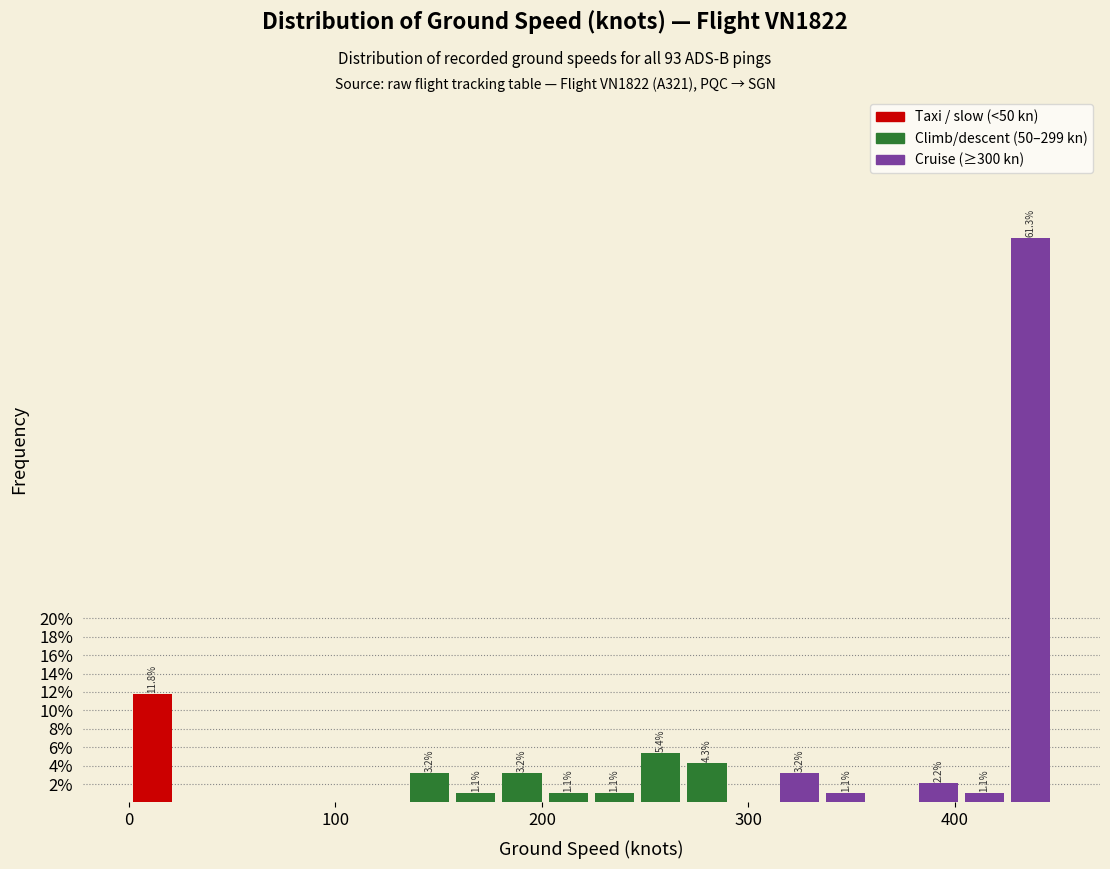

Read against the x-axis, roughly where is the centre of the tallest bar?

440